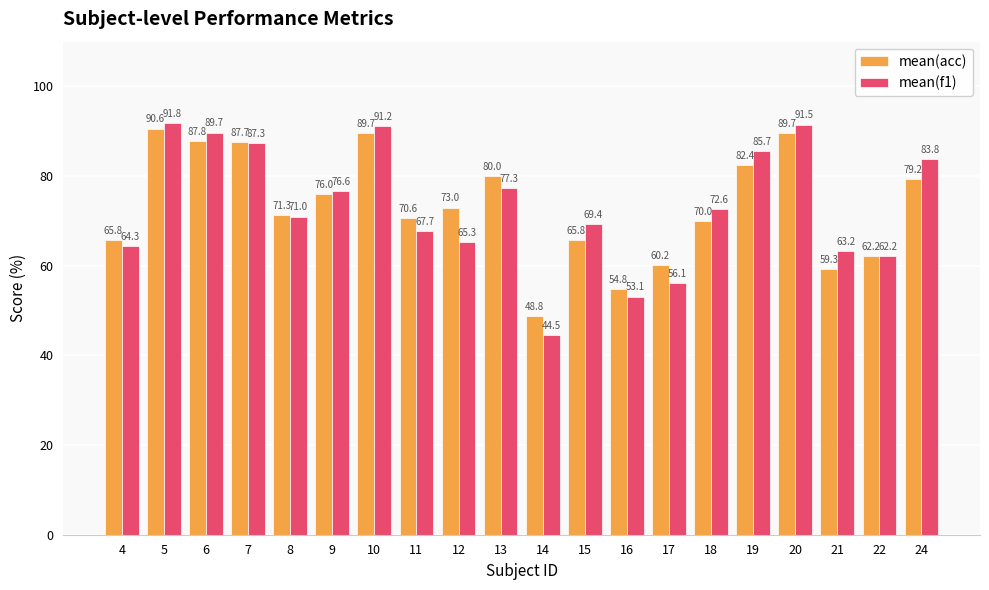

Which series has the widest spread of values?

mean(f1)